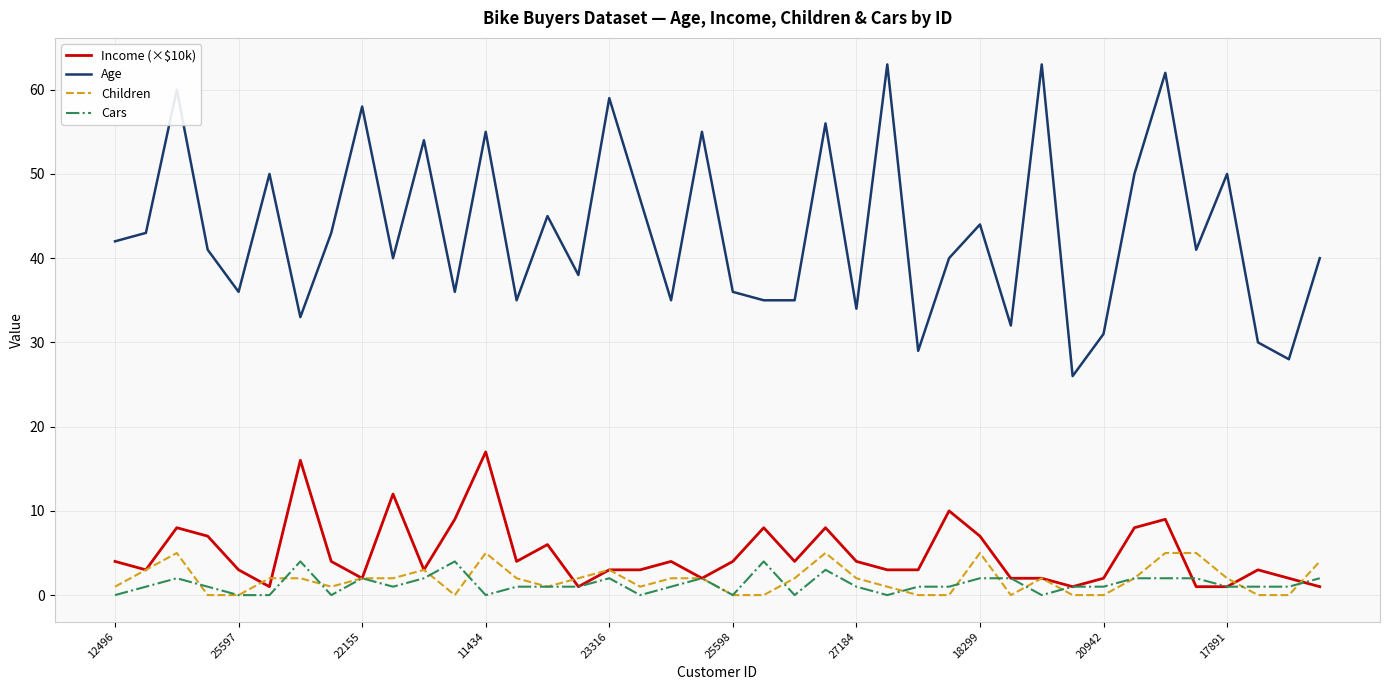

What is the maximum value shown in the chart?

63